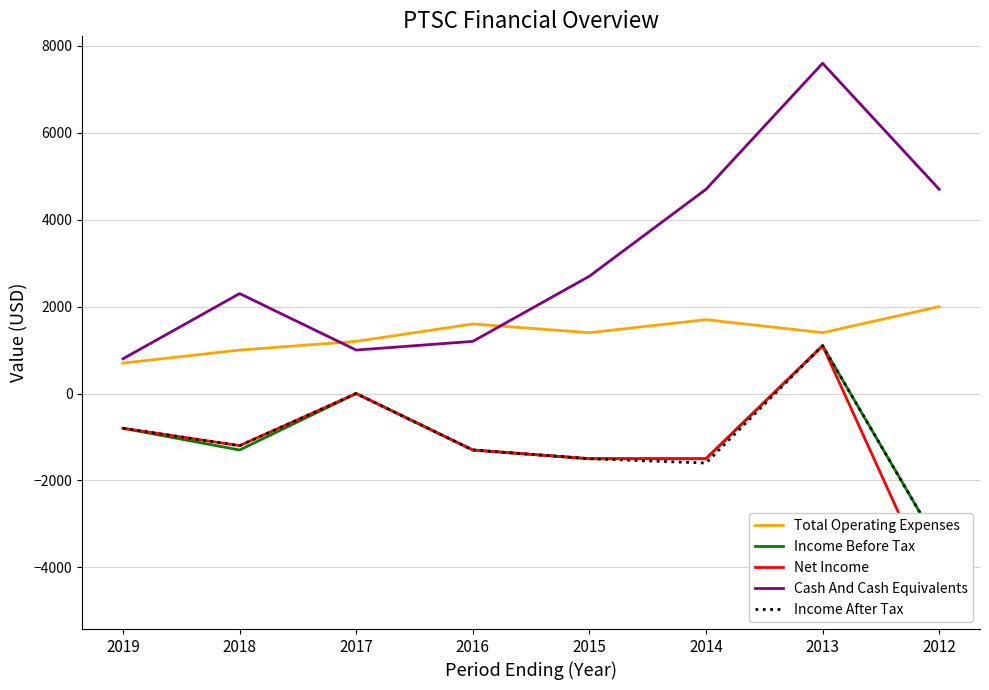

Where is the first local maximum for Income After Tax?

2017